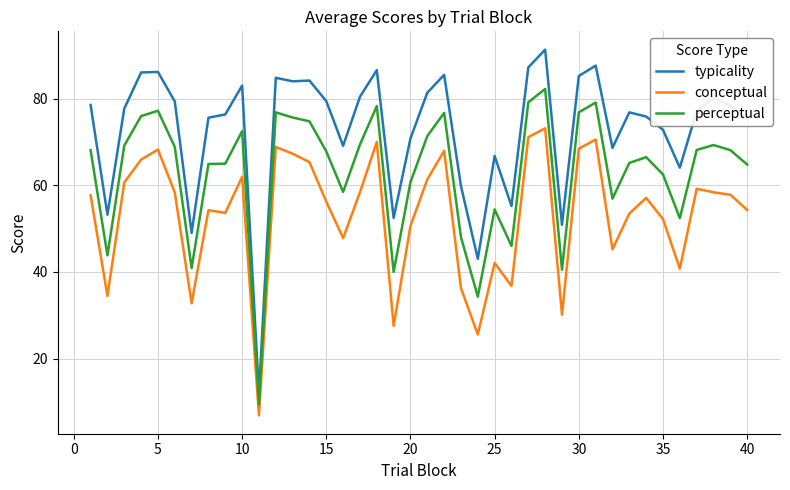

Rank the series by their average value, from highest to lowest.

typicality, perceptual, conceptual